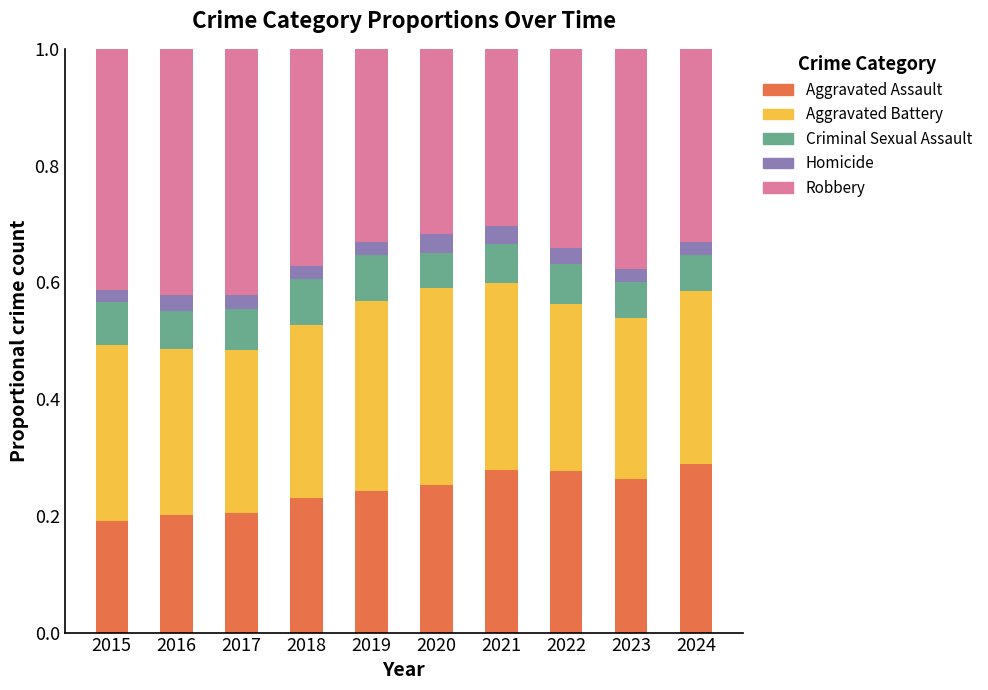

What is the total value across all series at 2022?

1.0